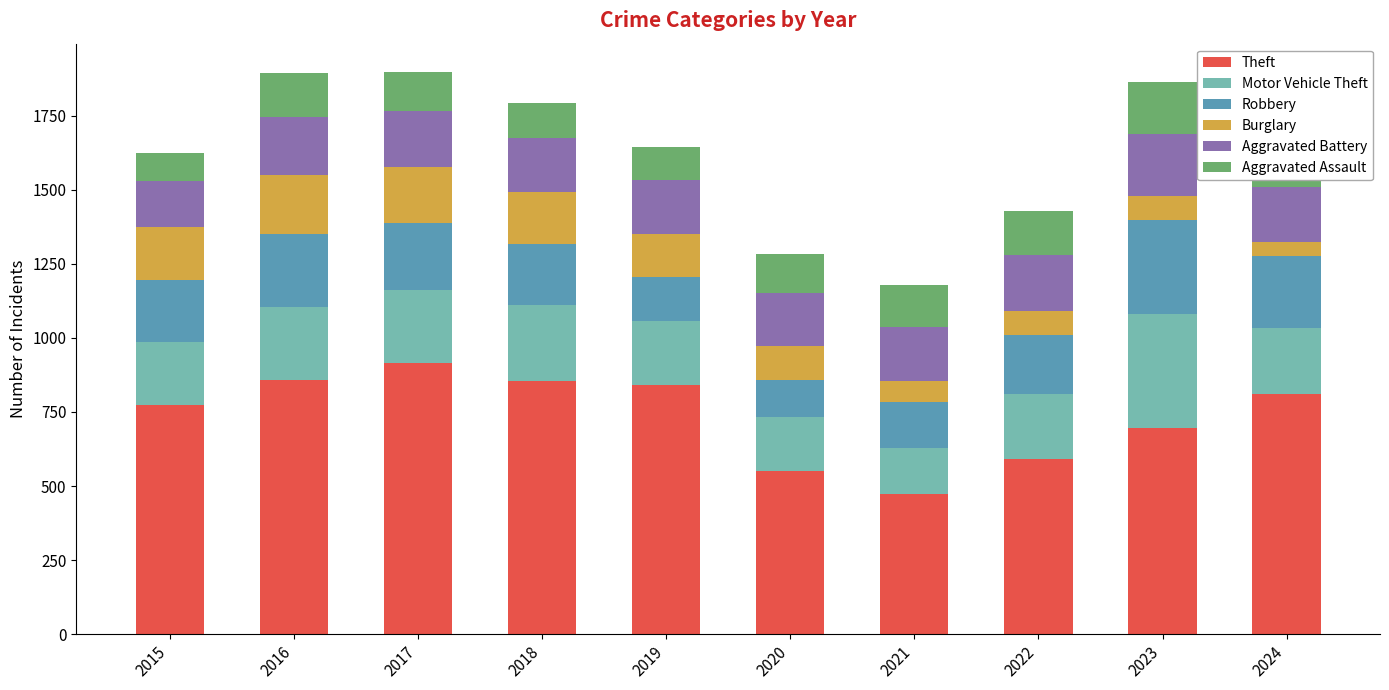

What value does the Robbery series have at 2016, to the nearest 50?

250